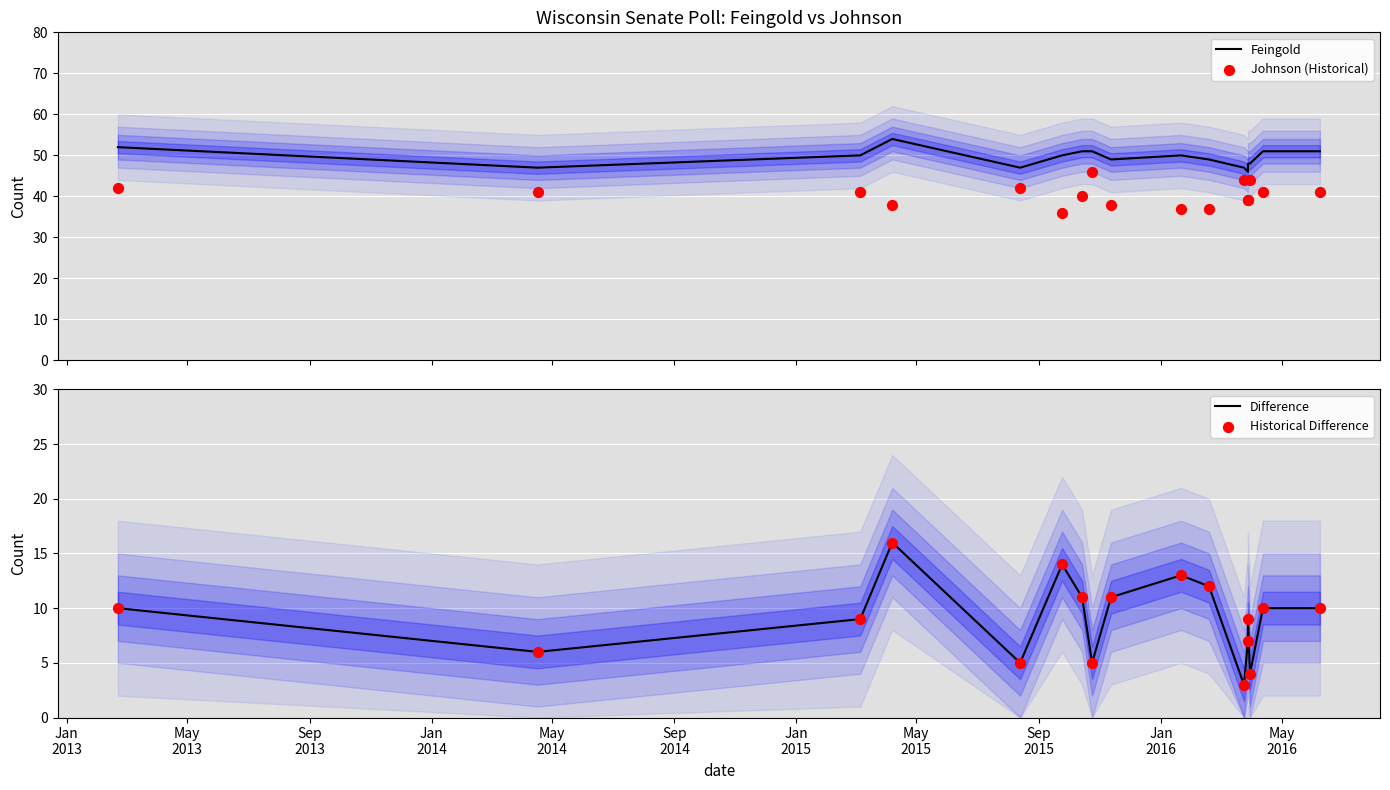

Which series has the widest spread of Y values?

Difference